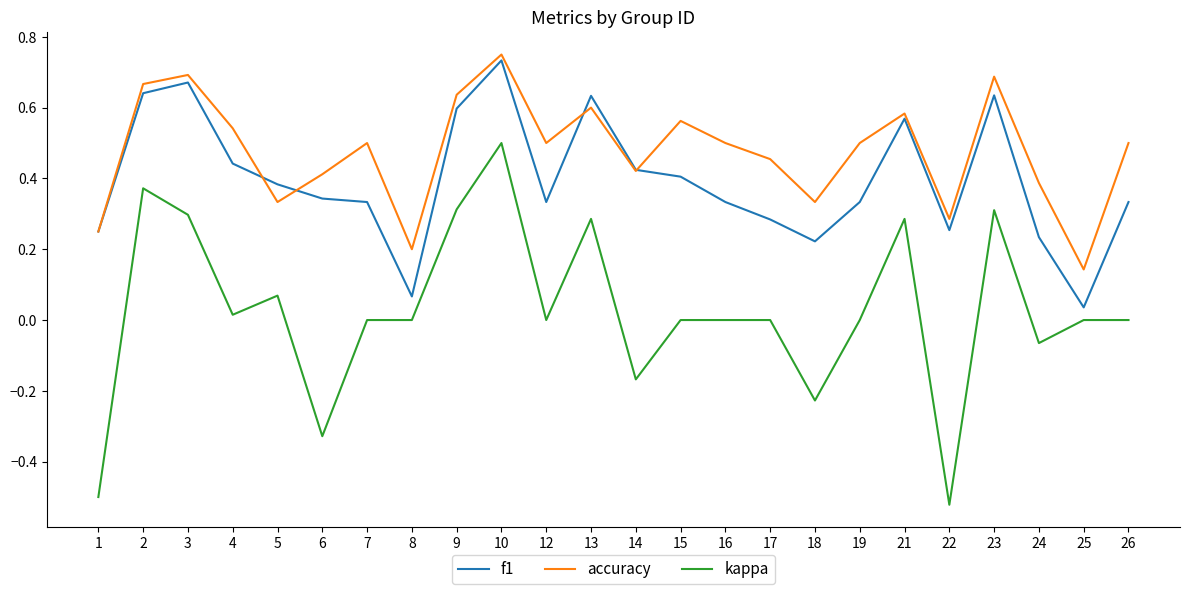

The accuracy series shows 0.3 at 13. True or false?

False